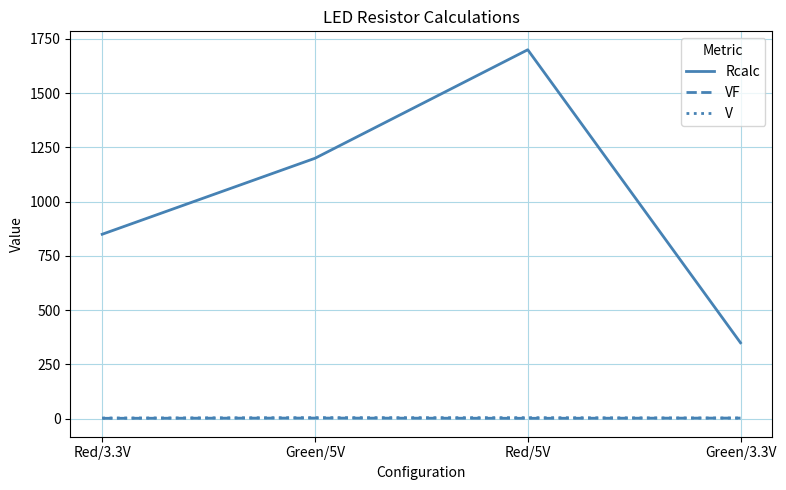

Count the VF values in the range 2 to 3.

2